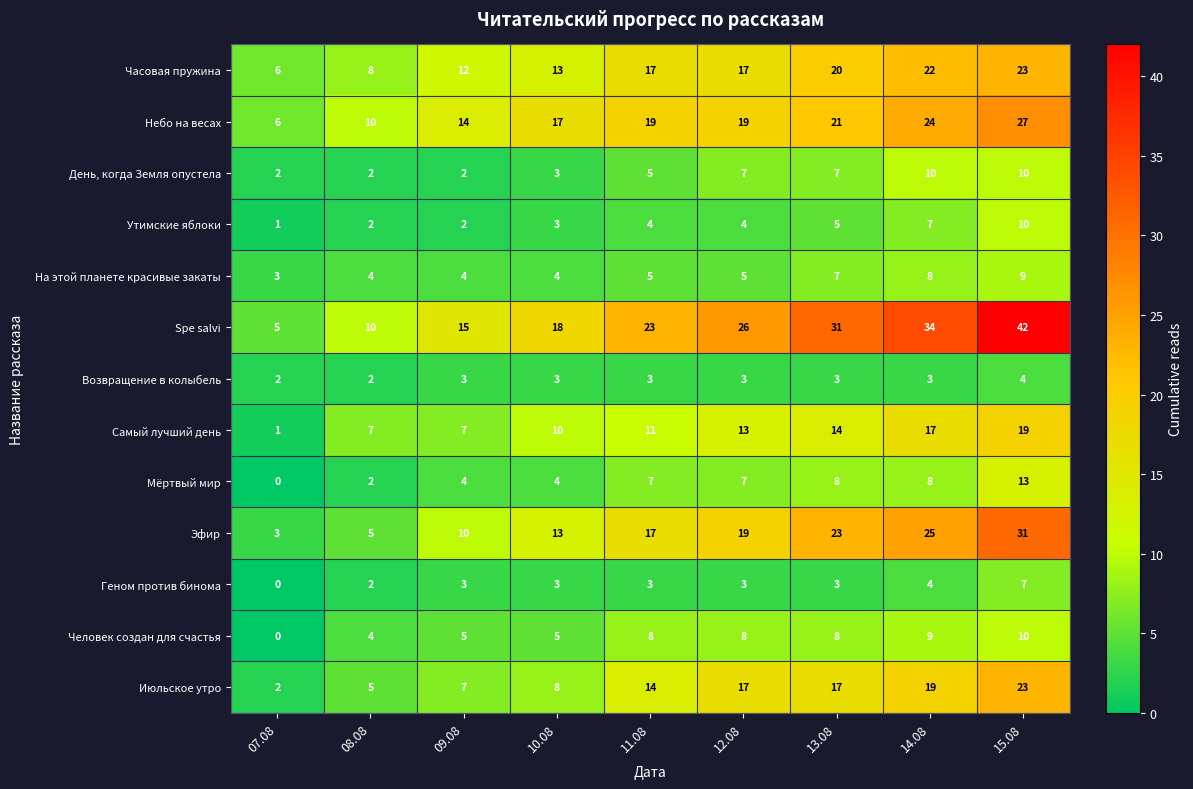

At which label is Июльское утро closest to 12?

11.08